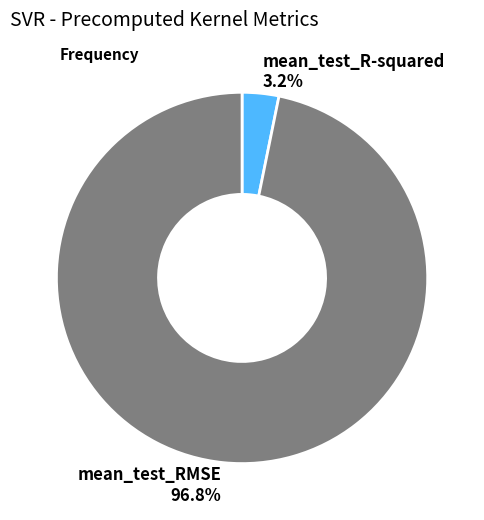

What is the largest slice in the pie chart?

mean_test_RMSE